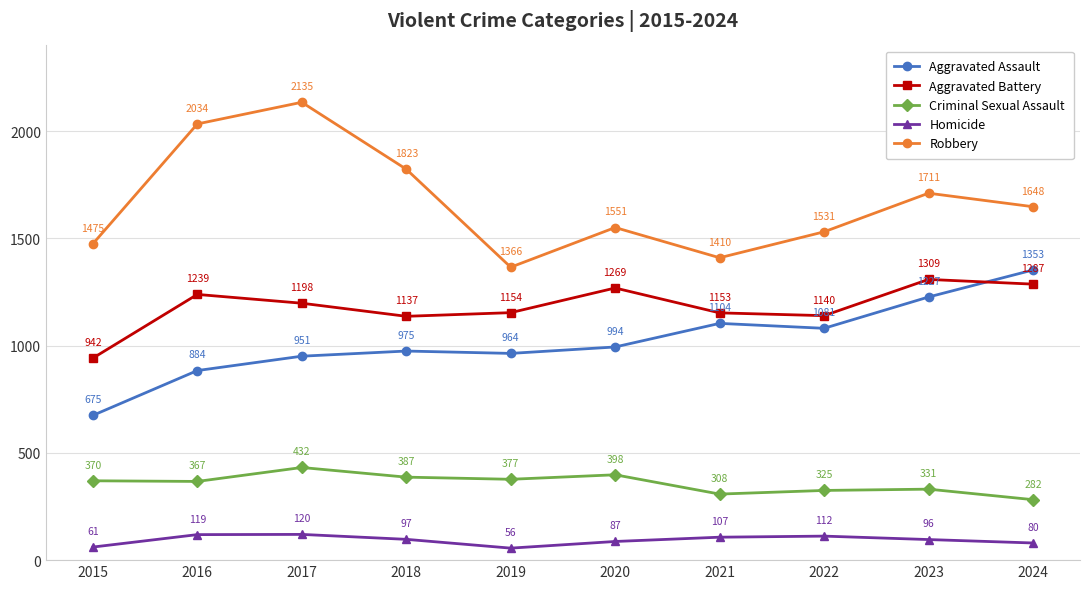

True or false: Robbery and Aggravated Assault intersect in this chart.

False